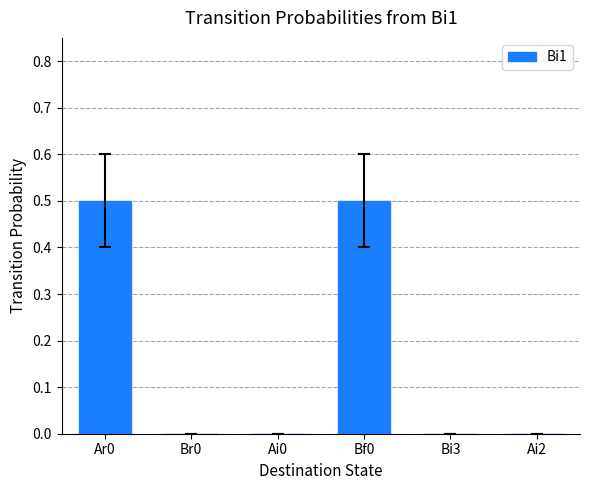

The chart shows a value of 0.0 at Ai2. True or false?

True